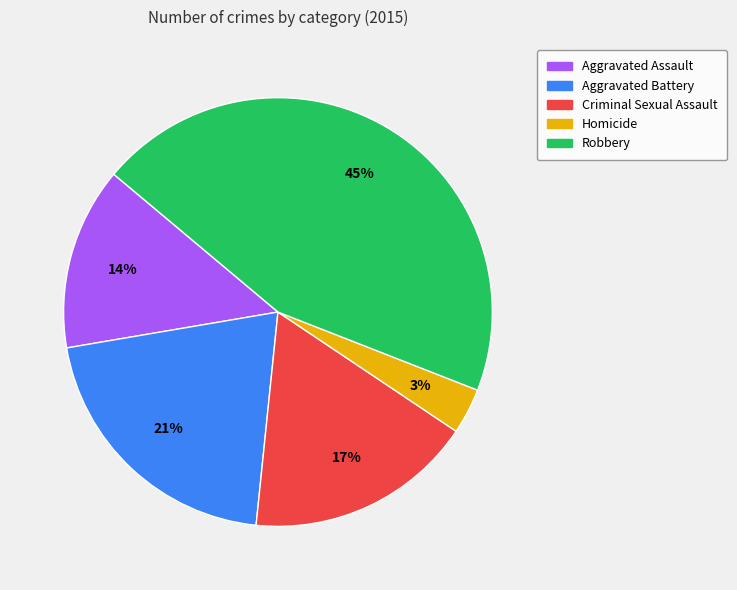

What is the smallest slice in the pie chart?

Homicide